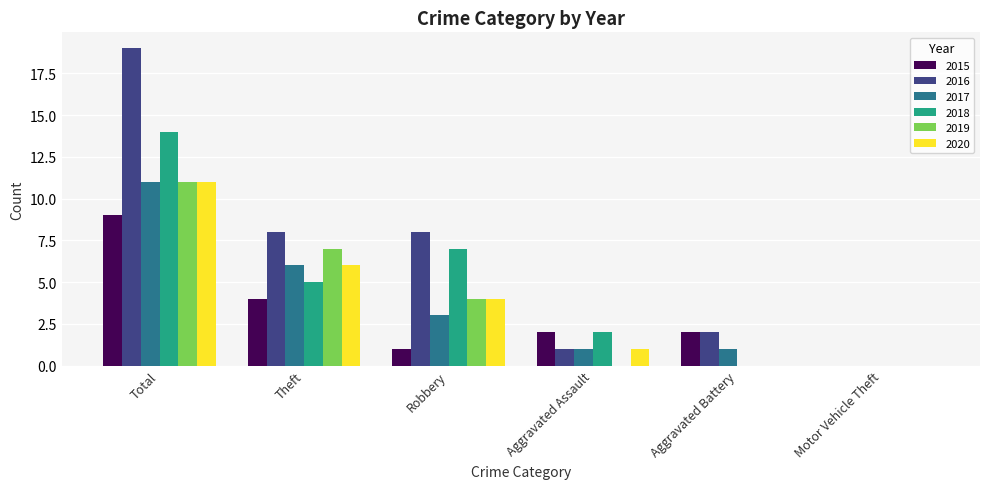

At which label does 2019 reach its peak?

Total